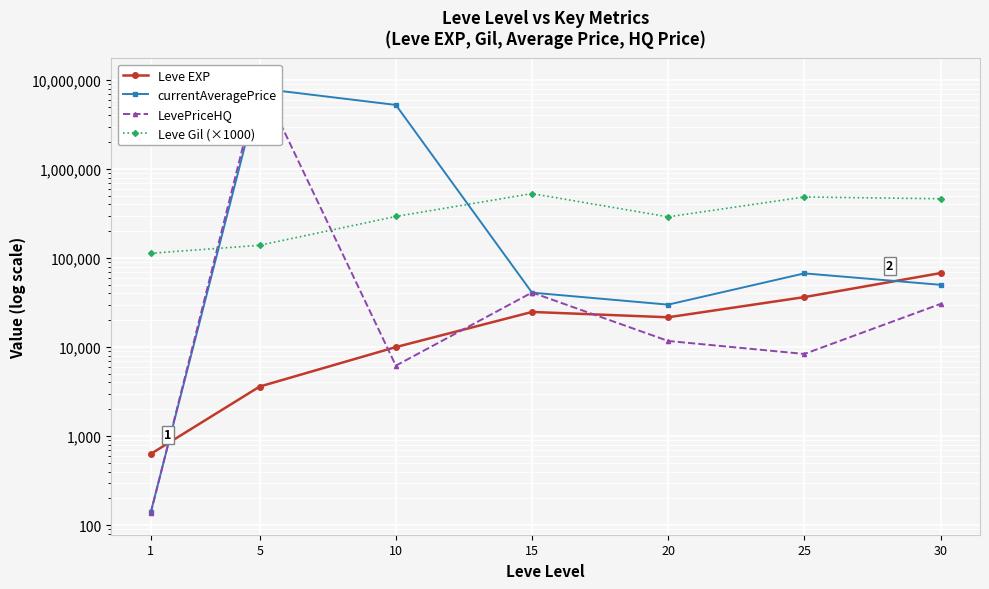

At which label does LevePriceHQ first exceed 11701?

5